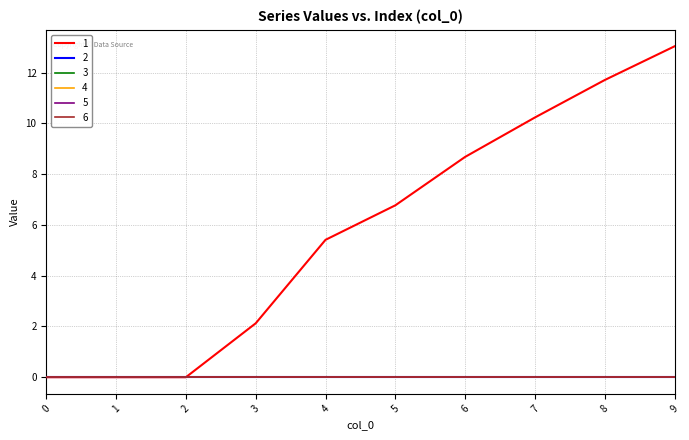

Between 7 and 2, which is larger?

7